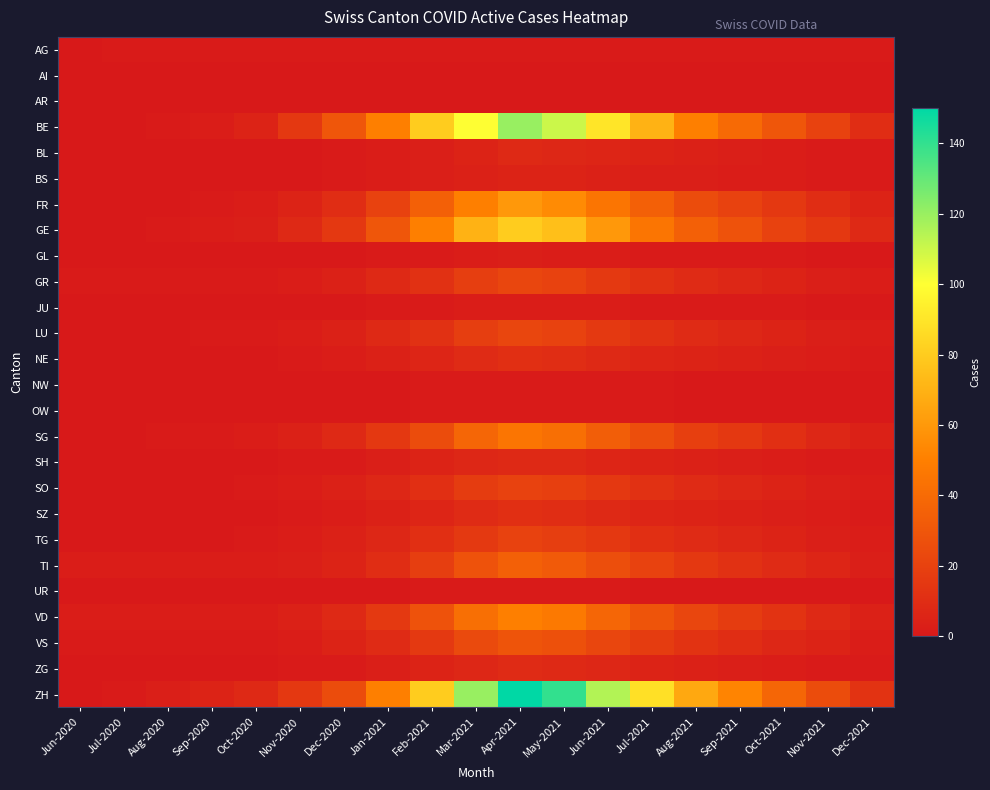

Reading left to right, what are all the values shown in this chart?

AG: Jun-2020=0	Jul-2020=1	Aug-2020=1	Sep-2020=1	Oct-2020=1	Nov-2020=1	Dec-2020=1	Jan-2021=1	Feb-2021=1	Mar-2021=1	Apr-2021=1	May-2021=1	Jun-2021=1	Jul-2021=1	Aug-2021=1	Sep-2021=1	Oct-2021=1	Nov-2021=1	Dec-2021=1
AI: Jun-2020=0	Jul-2020=0	Aug-2020=0	Sep-2020=0	Oct-2020=0	Nov-2020=0	Dec-2020=0	Jan-2021=0	Feb-2021=0	Mar-2021=0	Apr-2021=0	May-2021=0	Jun-2021=0	Jul-2021=0	Aug-2021=0	Sep-2021=0	Oct-2021=0	Nov-2021=0	Dec-2021=0
AR: Jun-2020=0	Jul-2020=0	Aug-2020=0	Sep-2020=0	Oct-2020=0	Nov-2020=0	Dec-2020=0	Jan-2021=0	Feb-2021=0	Mar-2021=0	Apr-2021=0	May-2021=0	Jun-2021=0	Jul-2021=0	Aug-2021=0	Sep-2021=0	Oct-2021=0	Nov-2021=0	Dec-2021=0
BE: Jun-2020=0	Jul-2020=0	Aug-2020=1	Sep-2020=2	Oct-2020=5	Nov-2020=15	Dec-2020=30	Jan-2021=50	Feb-2021=80	Mar-2021=100	Apr-2021=120	May-2021=110	Jun-2021=90	Jul-2021=70	Aug-2021=50	Sep-2021=40	Oct-2021=30	Nov-2021=20	Dec-2021=10
BL: Jun-2020=0	Jul-2020=0	Aug-2020=0	Sep-2020=0	Oct-2020=0	Nov-2020=0	Dec-2020=1	Jan-2021=2	Feb-2021=3	Mar-2021=5	Apr-2021=8	May-2021=7	Jun-2021=6	Jul-2021=5	Aug-2021=4	Sep-2021=3	Oct-2021=2	Nov-2021=1	Dec-2021=1
BS: Jun-2020=0	Jul-2020=0	Aug-2020=0	Sep-2020=0	Oct-2020=0	Nov-2020=0	Dec-2020=1	Jan-2021=2	Feb-2021=3	Mar-2021=4	Apr-2021=5	May-2021=5	Jun-2021=4	Jul-2021=3	Aug-2021=3	Sep-2021=2	Oct-2021=2	Nov-2021=1	Dec-2021=1
FR: Jun-2020=0	Jul-2020=0	Aug-2020=0	Sep-2020=1	Oct-2020=2	Nov-2020=5	Dec-2020=10	Jan-2021=20	Feb-2021=35	Mar-2021=50	Apr-2021=60	May-2021=55	Jun-2021=45	Jul-2021=35	Aug-2021=25	Sep-2021=20	Oct-2021=15	Nov-2021=10	Dec-2021=5
GE: Jun-2020=0	Jul-2020=0	Aug-2020=1	Sep-2020=2	Oct-2020=3	Nov-2020=8	Dec-2020=15	Jan-2021=30	Feb-2021=50	Mar-2021=70	Apr-2021=80	May-2021=75	Jun-2021=60	Jul-2021=45	Aug-2021=35	Sep-2021=28	Oct-2021=20	Nov-2021=15	Dec-2021=8
GL: Jun-2020=0	Jul-2020=0	Aug-2020=0	Sep-2020=0	Oct-2020=0	Nov-2020=0	Dec-2020=0	Jan-2021=1	Feb-2021=1	Mar-2021=2	Apr-2021=3	May-2021=2	Jun-2021=2	Jul-2021=1	Aug-2021=1	Sep-2021=1	Oct-2021=1	Nov-2021=0	Dec-2021=0
GR: Jun-2020=1	Jul-2020=1	Aug-2020=1	Sep-2020=1	Oct-2020=1	Nov-2020=2	Dec-2020=4	Jan-2021=8	Feb-2021=12	Mar-2021=18	Apr-2021=22	May-2021=20	Jun-2021=16	Jul-2021=12	Aug-2021=9	Sep-2021=7	Oct-2021=5	Nov-2021=3	Dec-2021=2
JU: Jun-2020=0	Jul-2020=0	Aug-2020=0	Sep-2020=0	Oct-2020=0	Nov-2020=0	Dec-2020=0	Jan-2021=1	Feb-2021=1	Mar-2021=2	Apr-2021=2	May-2021=2	Jun-2021=2	Jul-2021=1	Aug-2021=1	Sep-2021=1	Oct-2021=1	Nov-2021=0	Dec-2021=0
LU: Jun-2020=0	Jul-2020=0	Aug-2020=0	Sep-2020=1	Oct-2020=1	Nov-2020=2	Dec-2020=4	Jan-2021=8	Feb-2021=12	Mar-2021=18	Apr-2021=22	May-2021=20	Jun-2021=16	Jul-2021=12	Aug-2021=9	Sep-2021=7	Oct-2021=5	Nov-2021=3	Dec-2021=2
NE: Jun-2020=0	Jul-2020=0	Aug-2020=0	Sep-2020=0	Oct-2020=0	Nov-2020=1	Dec-2020=2	Jan-2021=4	Feb-2021=6	Mar-2021=9	Apr-2021=11	May-2021=10	Jun-2021=8	Jul-2021=6	Aug-2021=5	Sep-2021=4	Oct-2021=3	Nov-2021=2	Dec-2021=1
NW: Jun-2020=0	Jul-2020=0	Aug-2020=0	Sep-2020=0	Oct-2020=0	Nov-2020=0	Dec-2020=0	Jan-2021=0	Feb-2021=1	Mar-2021=1	Apr-2021=1	May-2021=1	Jun-2021=1	Jul-2021=1	Aug-2021=0	Sep-2021=0	Oct-2021=0	Nov-2021=0	Dec-2021=0
OW: Jun-2020=0	Jul-2020=0	Aug-2020=0	Sep-2020=0	Oct-2020=0	Nov-2020=0	Dec-2020=0	Jan-2021=0	Feb-2021=1	Mar-2021=1	Apr-2021=1	May-2021=1	Jun-2021=1	Jul-2021=1	Aug-2021=0	Sep-2021=0	Oct-2021=0	Nov-2021=0	Dec-2021=0
SG: Jun-2020=0	Jul-2020=0	Aug-2020=1	Sep-2020=1	Oct-2020=2	Nov-2020=4	Dec-2020=8	Jan-2021=15	Feb-2021=25	Mar-2021=38	Apr-2021=45	May-2021=42	Jun-2021=34	Jul-2021=26	Aug-2021=19	Sep-2021=15	Oct-2021=11	Nov-2021=7	Dec-2021=4
SH: Jun-2020=0	Jul-2020=0	Aug-2020=0	Sep-2020=0	Oct-2020=0	Nov-2020=1	Dec-2020=1	Jan-2021=3	Feb-2021=5	Mar-2021=7	Apr-2021=8	May-2021=8	Jun-2021=6	Jul-2021=5	Aug-2021=4	Sep-2021=3	Oct-2021=2	Nov-2021=1	Dec-2021=1
SO: Jun-2020=0	Jul-2020=0	Aug-2020=0	Sep-2020=0	Oct-2020=1	Nov-2020=2	Dec-2020=4	Jan-2021=7	Feb-2021=11	Mar-2021=17	Apr-2021=20	May-2021=19	Jun-2021=15	Jul-2021=12	Aug-2021=9	Sep-2021=7	Oct-2021=5	Nov-2021=3	Dec-2021=2
SZ: Jun-2020=0	Jul-2020=0	Aug-2020=0	Sep-2020=0	Oct-2020=0	Nov-2020=1	Dec-2020=2	Jan-2021=4	Feb-2021=6	Mar-2021=9	Apr-2021=11	May-2021=10	Jun-2021=8	Jul-2021=6	Aug-2021=5	Sep-2021=4	Oct-2021=3	Nov-2021=2	Dec-2021=1
TG: Jun-2020=0	Jul-2020=0	Aug-2020=0	Sep-2020=0	Oct-2020=1	Nov-2020=2	Dec-2020=4	Jan-2021=7	Feb-2021=11	Mar-2021=16	Apr-2021=20	May-2021=18	Jun-2021=15	Jul-2021=11	Aug-2021=9	Sep-2021=7	Oct-2021=5	Nov-2021=3	Dec-2021=2
TI: Jun-2020=2	Jul-2020=2	Aug-2020=2	Sep-2020=2	Oct-2020=2	Nov-2020=3	Dec-2020=5	Jan-2021=10	Feb-2021=18	Mar-2021=28	Apr-2021=35	May-2021=32	Jun-2021=26	Jul-2021=20	Aug-2021=15	Sep-2021=12	Oct-2021=9	Nov-2021=6	Dec-2021=3
UR: Jun-2020=0	Jul-2020=0	Aug-2020=0	Sep-2020=0	Oct-2020=0	Nov-2020=0	Dec-2020=0	Jan-2021=0	Feb-2021=1	Mar-2021=1	Apr-2021=1	May-2021=1	Jun-2021=1	Jul-2021=0	Aug-2021=0	Sep-2021=0	Oct-2021=0	Nov-2021=0	Dec-2021=0
VD: Jun-2020=2	Jul-2020=2	Aug-2020=2	Sep-2020=2	Oct-2020=2	Nov-2020=4	Dec-2020=8	Jan-2021=16	Feb-2021=28	Mar-2021=42	Apr-2021=50	May-2021=47	Jun-2021=38	Jul-2021=29	Aug-2021=22	Sep-2021=17	Oct-2021=13	Nov-2021=8	Dec-2021=4
VS: Jun-2020=1	Jul-2020=1	Aug-2020=1	Sep-2020=1	Oct-2020=1	Nov-2020=2	Dec-2020=5	Jan-2021=9	Feb-2021=16	Mar-2021=24	Apr-2021=29	May-2021=27	Jun-2021=22	Jul-2021=17	Aug-2021=13	Sep-2021=10	Oct-2021=7	Nov-2021=5	Dec-2021=2
ZG: Jun-2020=0	Jul-2020=0	Aug-2020=0	Sep-2020=0	Oct-2020=0	Nov-2020=1	Dec-2020=1	Jan-2021=3	Feb-2021=5	Mar-2021=7	Apr-2021=9	May-2021=8	Jun-2021=7	Jul-2021=5	Aug-2021=4	Sep-2021=3	Oct-2021=2	Nov-2021=1	Dec-2021=1
ZH: Jun-2020=0	Jul-2020=1	Aug-2020=3	Sep-2020=5	Oct-2020=8	Nov-2020=15	Dec-2020=25	Jan-2021=50	Feb-2021=80	Mar-2021=120	Apr-2021=150	May-2021=140	Jun-2021=115	Jul-2021=88	Aug-2021=66	Sep-2021=52	Oct-2021=38	Nov-2021=25	Dec-2021=13